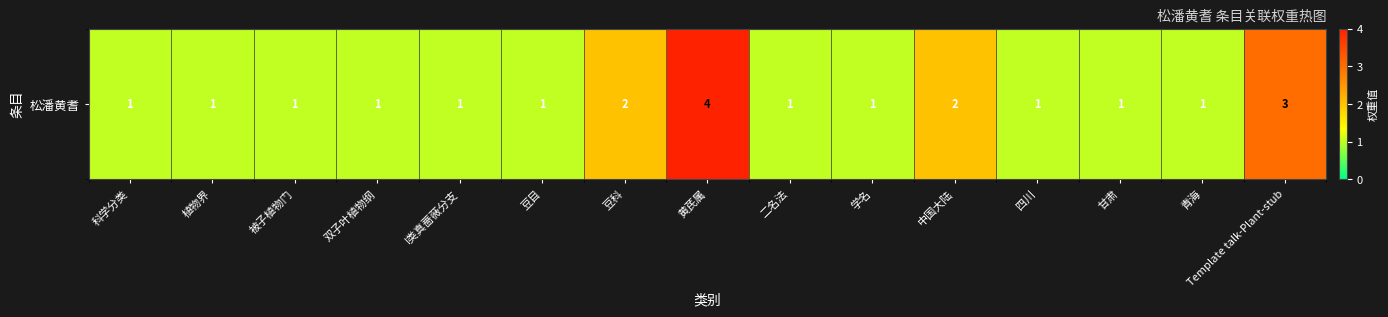

Rank the categories by value from lowest to highest.

科学分类, 植物界, 被子植物门, 双子叶植物纲, I类真蔷薇分支, 豆目, 二名法, 学名, 四川, 甘肃, 青海, 豆科, 中国大陆, Template talk-Plant-stub, 黄芪属